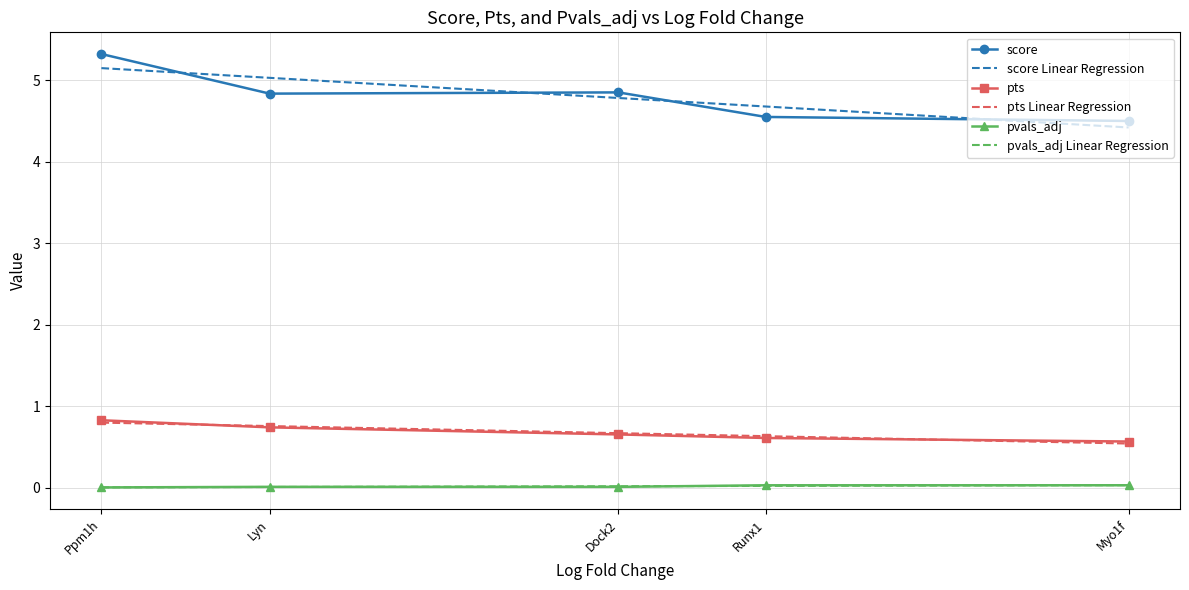

Count the number of data series in this chart.

3